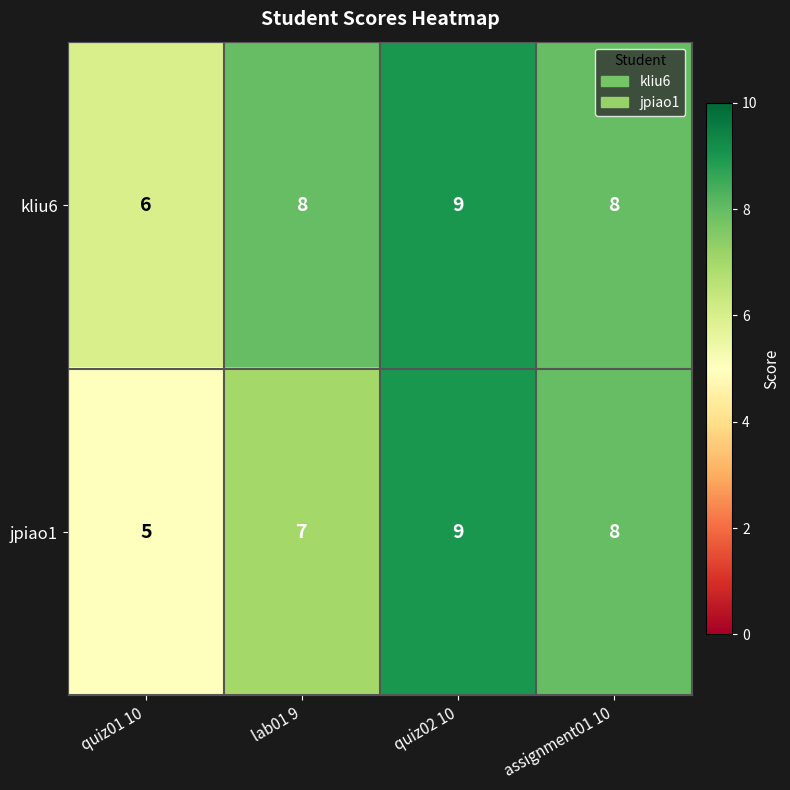

What is the sum of the kliu6 values at assignment01 10 and quiz02 10?

17